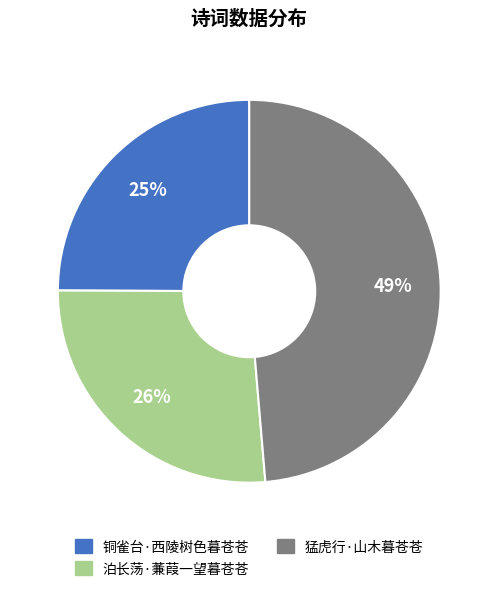

Does 铜雀台·西陵树色暮苍苍 represent more than half of the total?

No